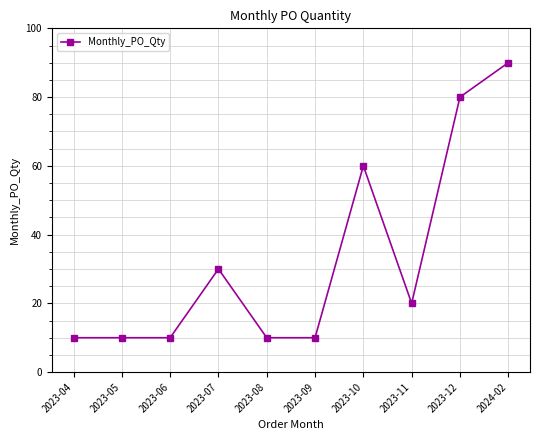

What is the approximate value at 2023-07, to the nearest 5?

30